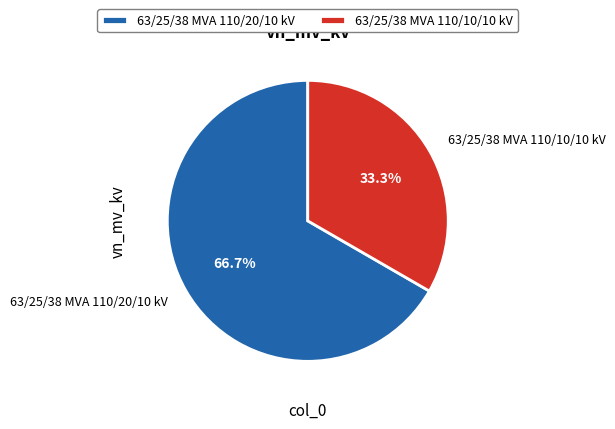

To the nearest percent, what is the average slice percentage?

50%